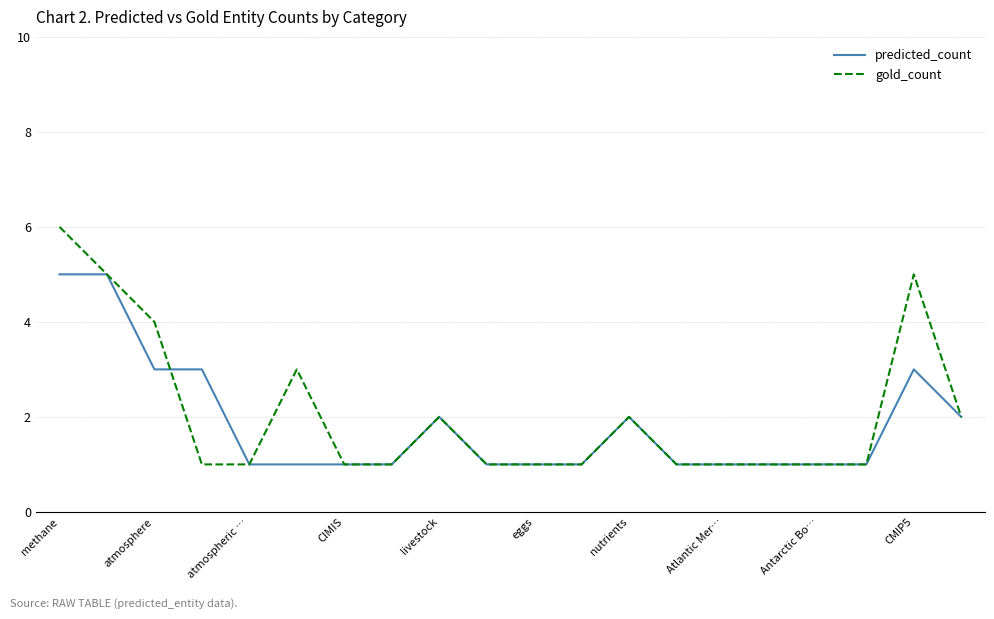

Does the chart have visible grid lines?

Yes